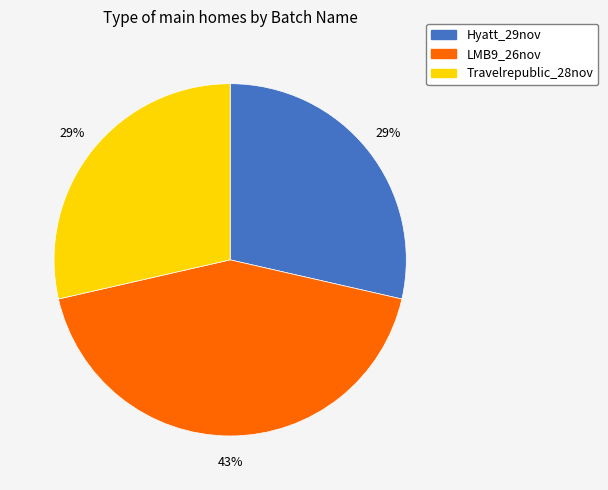

To the nearest percent, what portion does LMB9_26nov represent?

43%